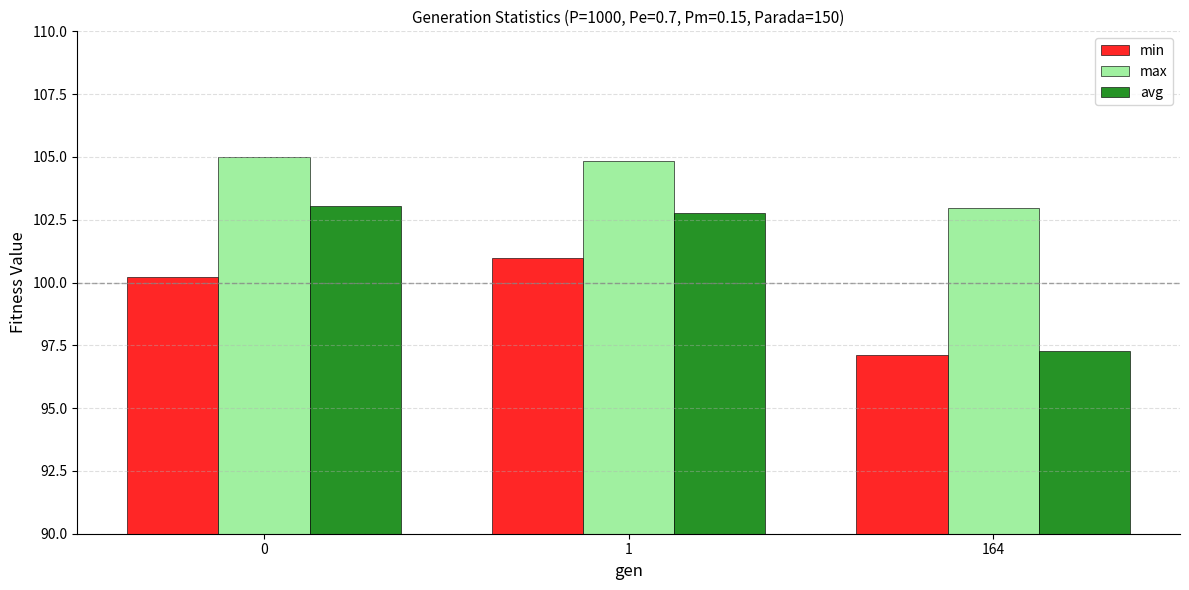

Reading left to right, extract all data points from this chart.

min: 0=100.2	1=101.0	164=97.1
max: 0=105.0	1=104.9	164=103.0
avg: 0=103.0	1=102.8	164=97.3